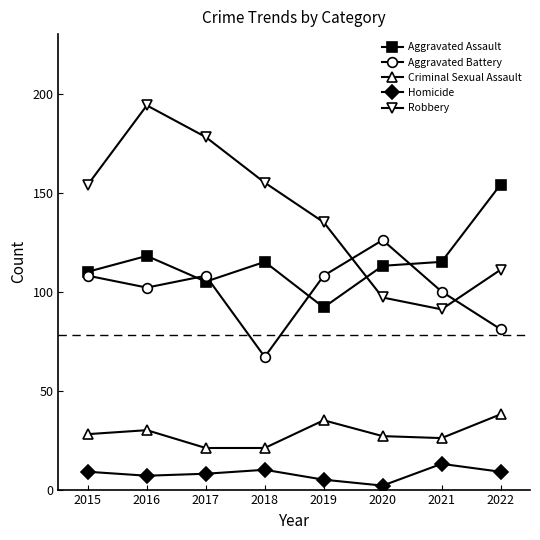

What is the spread (max minus min) of values at 2022?

145